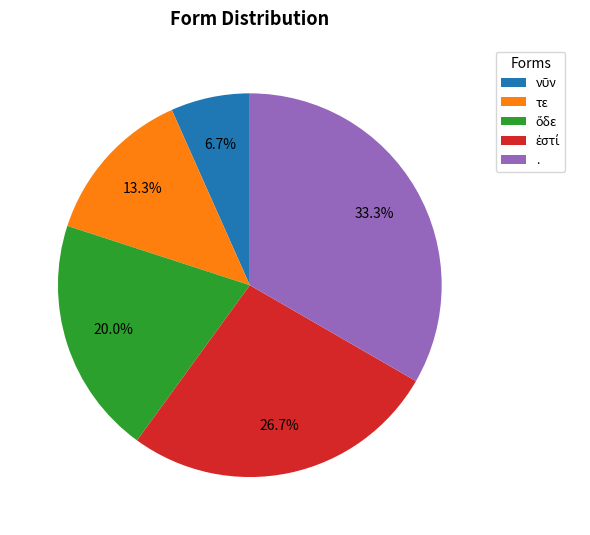

Which category has the biggest portion of the pie?

.